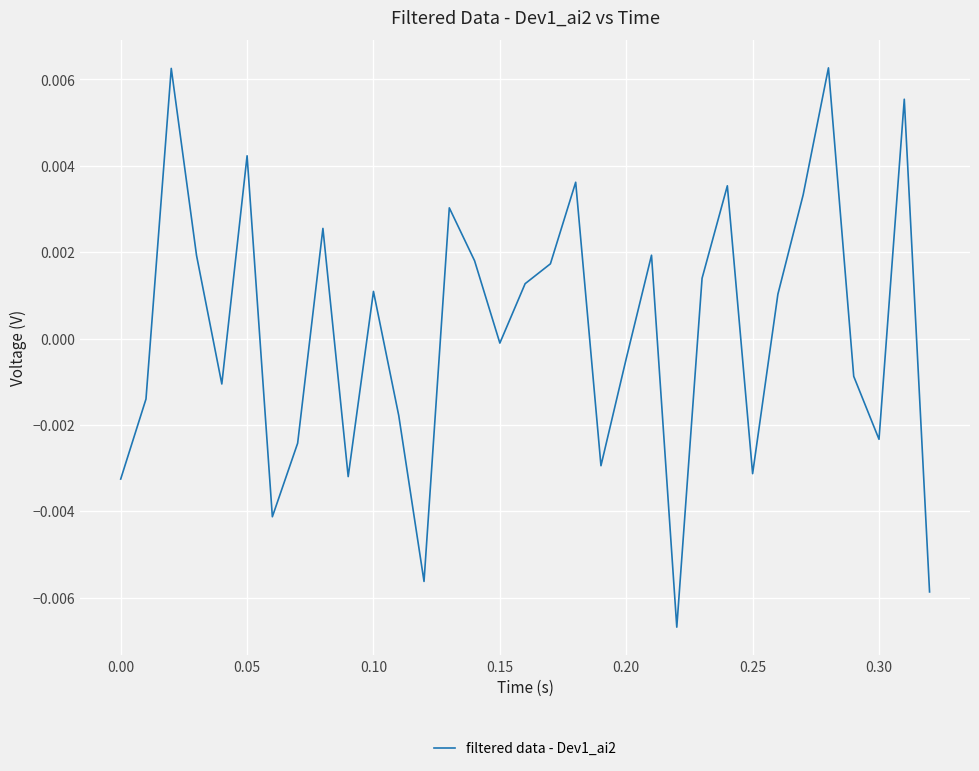

Is this an area chart (filled region under the line)?

No